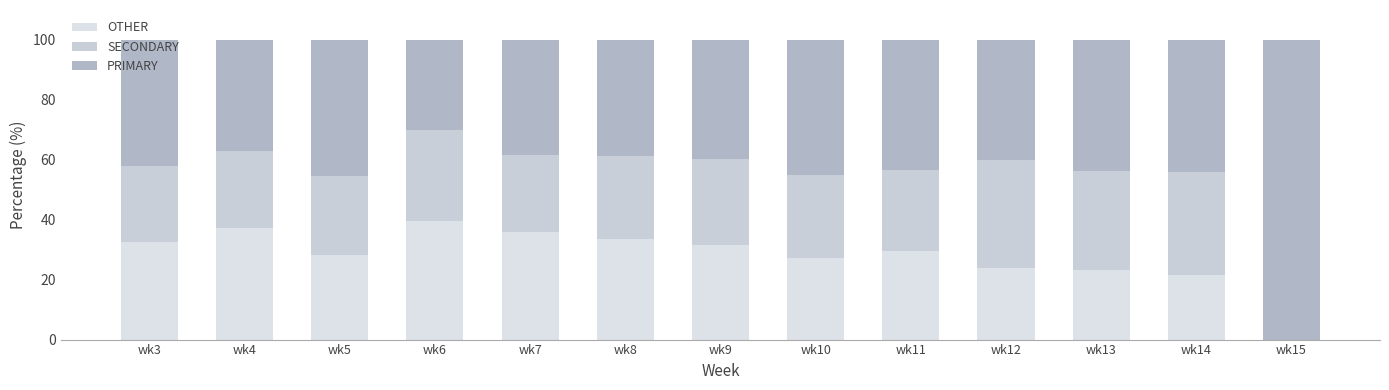

What is the difference between the maximum and minimum values in the OTHER series?

39.5